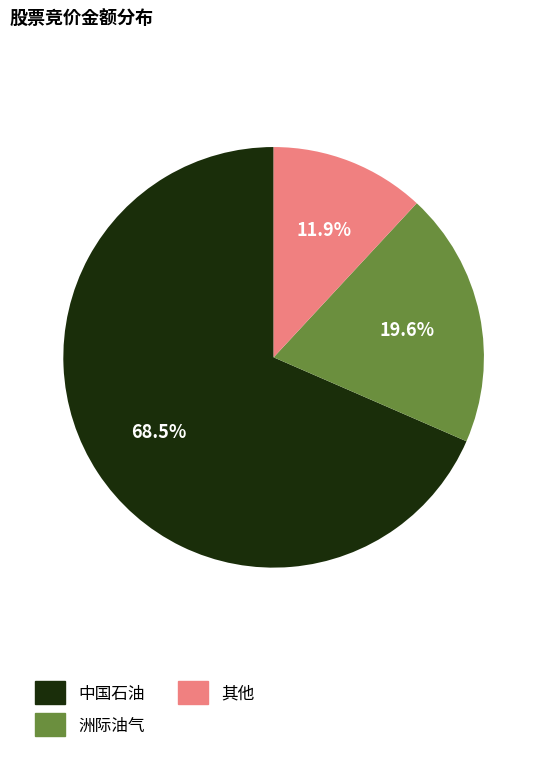

What is the smallest slice in the pie chart?

其他